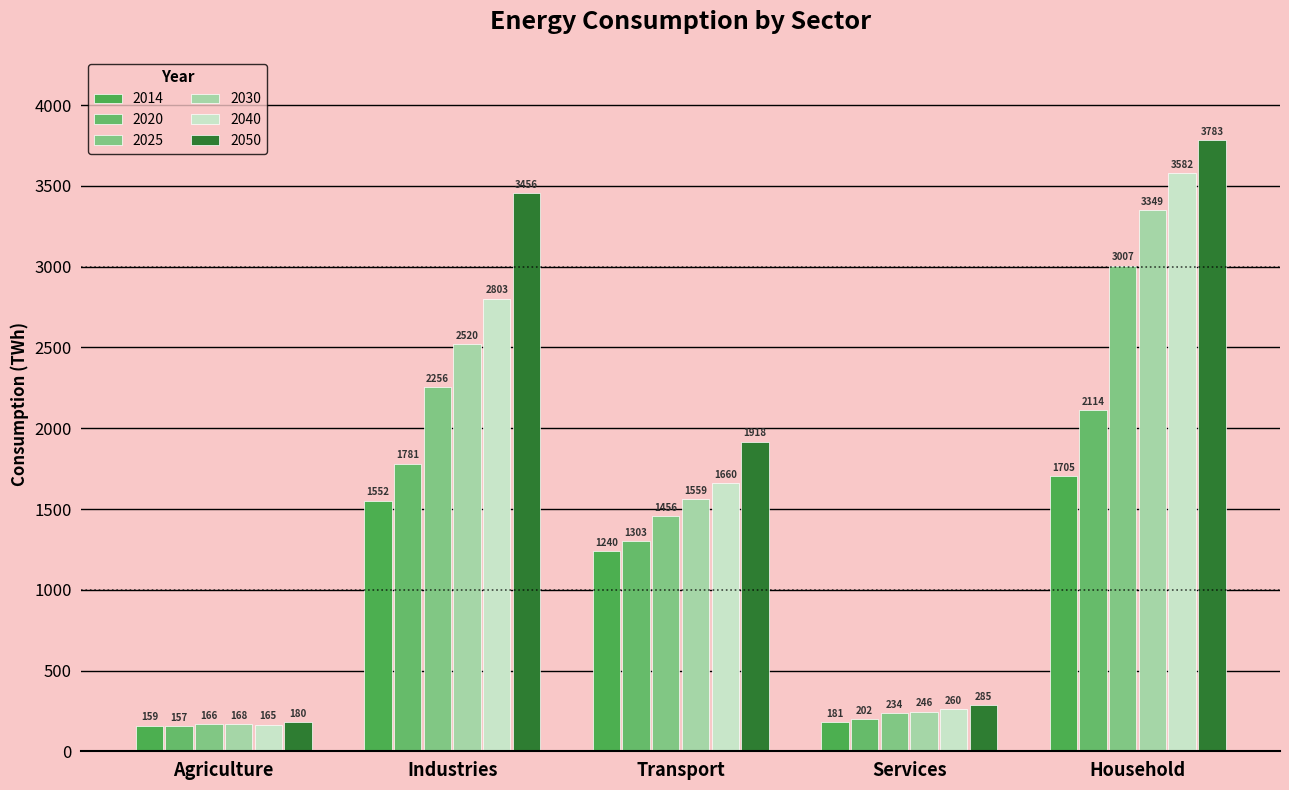

True or false: 2014 has a value of 1239.7 at Transport.

True